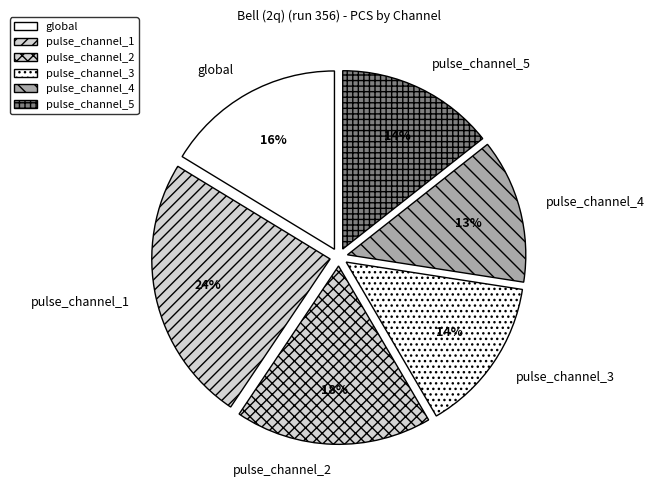

To the nearest percent, what percentage of the pie is pulse_channel_5?

14%